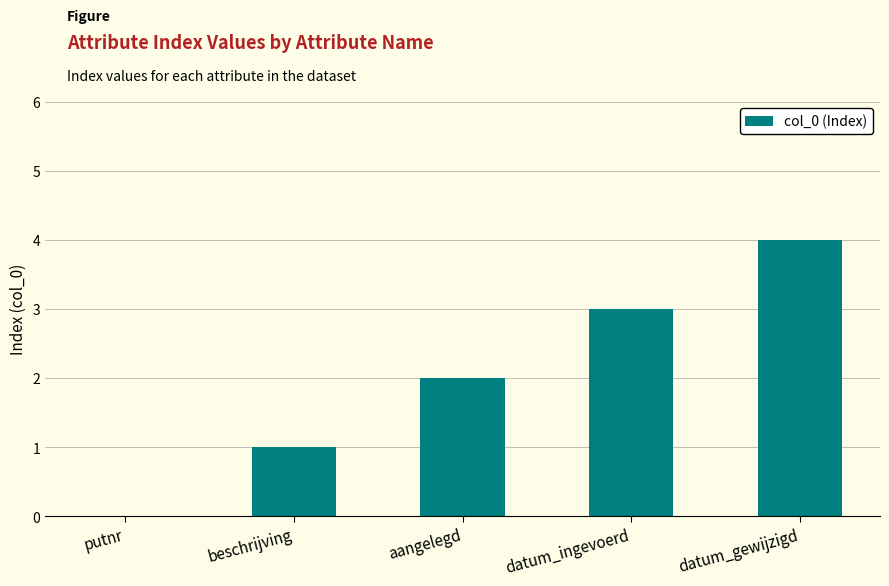

Which has a higher value, beschrijving or aangelegd?

aangelegd